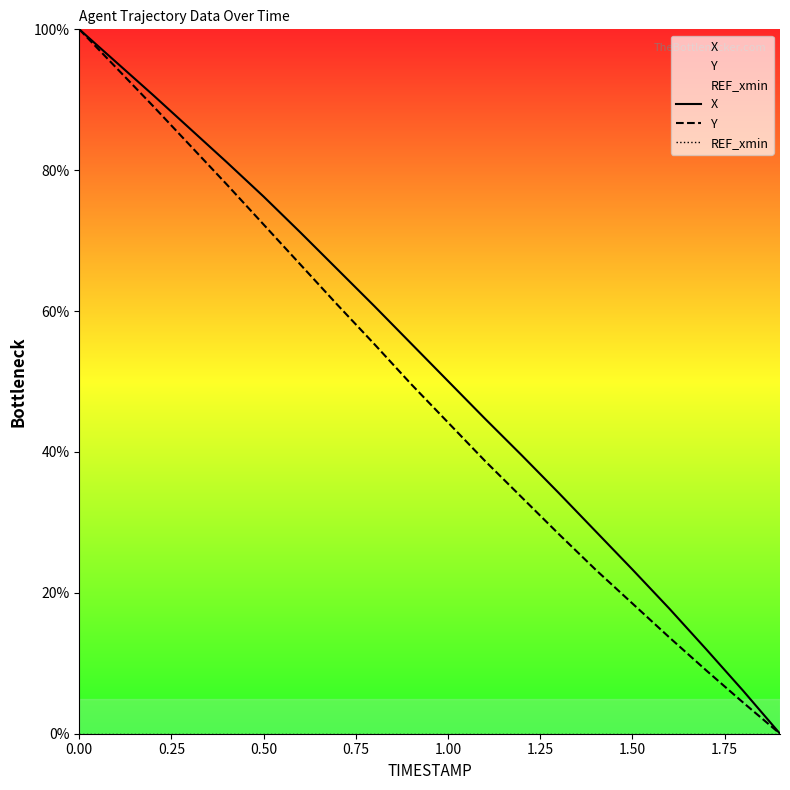

What is the greatest value displayed?

100.0